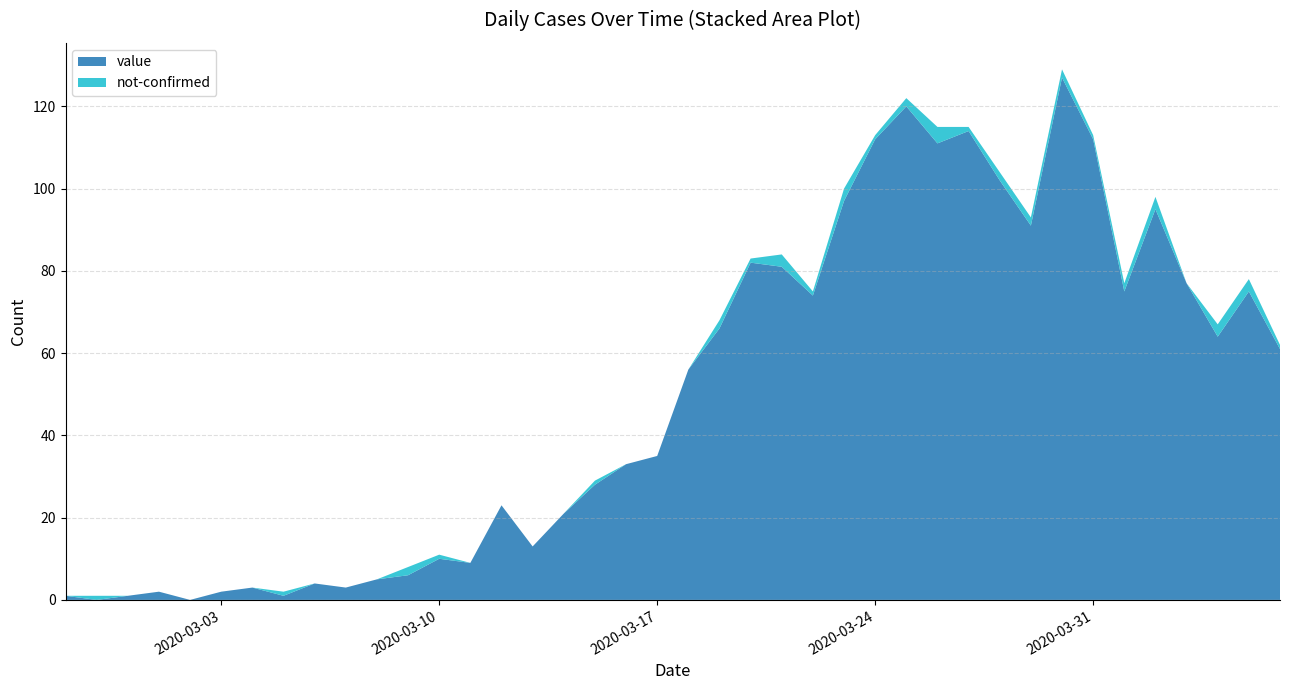

Reading right to left, what are all the values shown in this chart?

value: 2020-04-06=61	2020-04-05=75	2020-04-04=64	2020-04-03=77	2020-04-02=95	2020-04-01=75	2020-03-31=112	2020-03-30=127	2020-03-29=91	2020-03-28=102	2020-03-27=114	2020-03-26=111	2020-03-25=120	2020-03-24=112	2020-03-23=97	2020-03-22=74	2020-03-21=81	2020-03-20=82	2020-03-19=66	2020-03-18=56	2020-03-17=35	2020-03-16=33	2020-03-15=28	2020-03-14=21	2020-03-13=13	2020-03-12=23	2020-03-11=9	2020-03-10=10	2020-03-09=6	2020-03-08=5	2020-03-07=3	2020-03-06=4	2020-03-05=1	2020-03-04=3	2020-03-03=2	2020-03-02=0	2020-03-01=2	2020-02-29=1	2020-02-28=0	2020-02-27=1
not-confirmed: 2020-04-06=1	2020-04-05=3	2020-04-04=3	2020-04-03=0	2020-04-02=3	2020-04-01=2	2020-03-31=1	2020-03-30=2	2020-03-29=2	2020-03-28=2	2020-03-27=1	2020-03-26=4	2020-03-25=2	2020-03-24=1	2020-03-23=3	2020-03-22=1	2020-03-21=3	2020-03-20=1	2020-03-19=2	2020-03-18=0	2020-03-17=0	2020-03-16=0	2020-03-15=1	2020-03-14=0	2020-03-13=0	2020-03-12=0	2020-03-11=0	2020-03-10=1	2020-03-09=2	2020-03-08=0	2020-03-07=0	2020-03-06=0	2020-03-05=1	2020-03-04=0	2020-03-03=0	2020-03-02=0	2020-03-01=0	2020-02-29=0	2020-02-28=1	2020-02-27=0